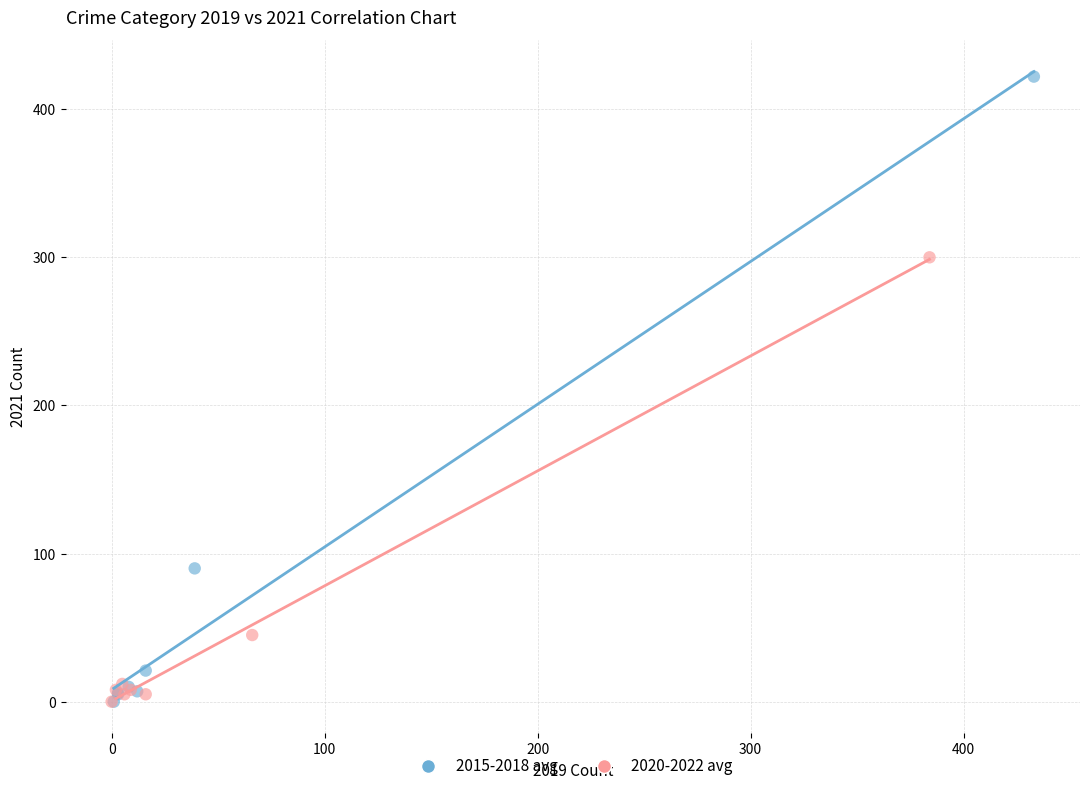

Which series has the largest Y range (max minus min)?

2015-2018 avg